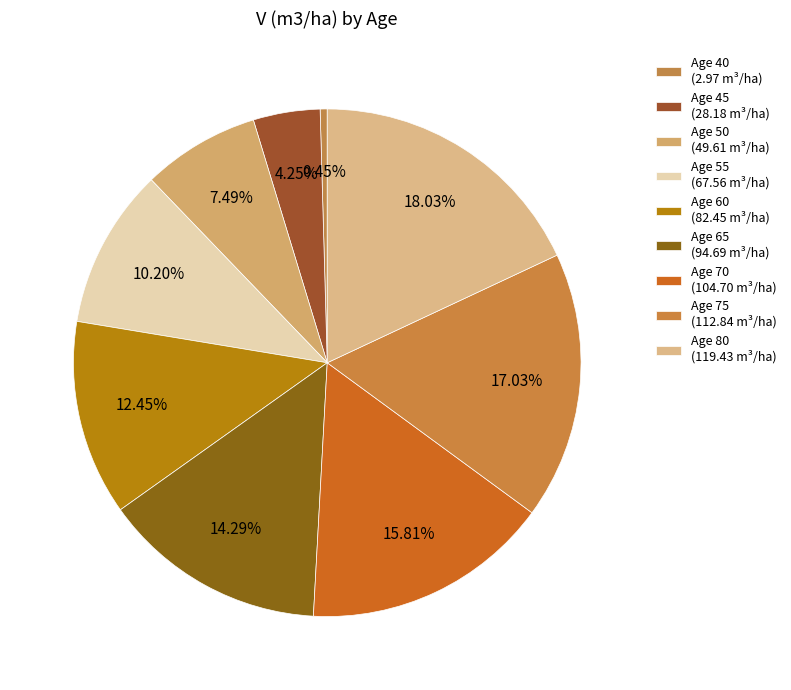

What is the largest slice in the pie chart?

80